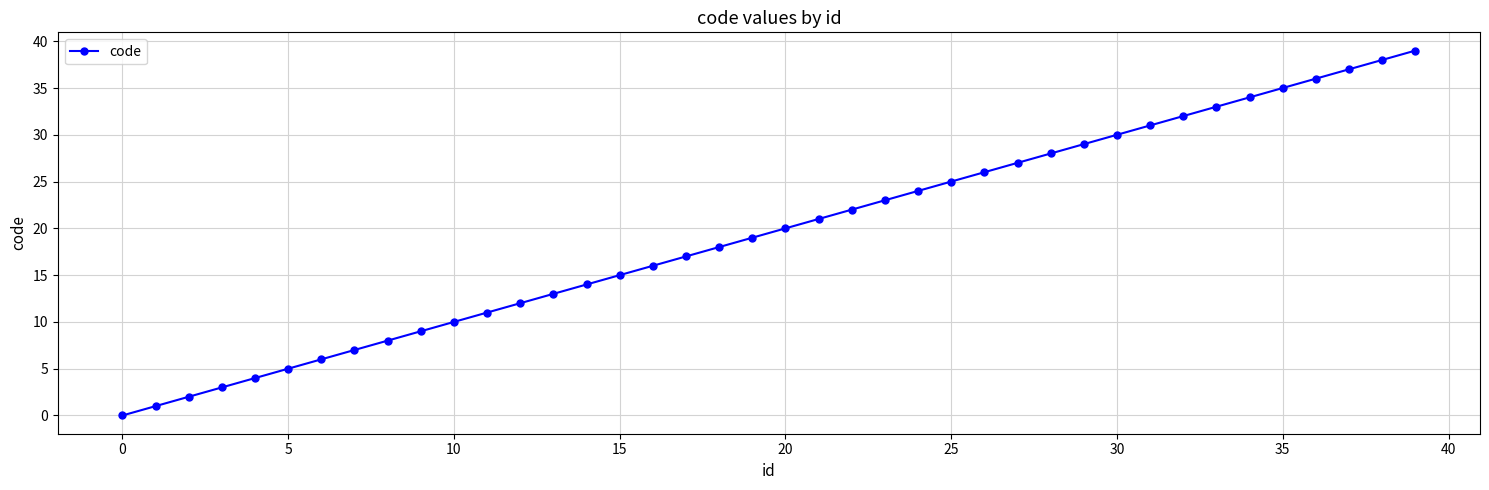

True or false: there are more than 1 points higher than both neighbors.

False